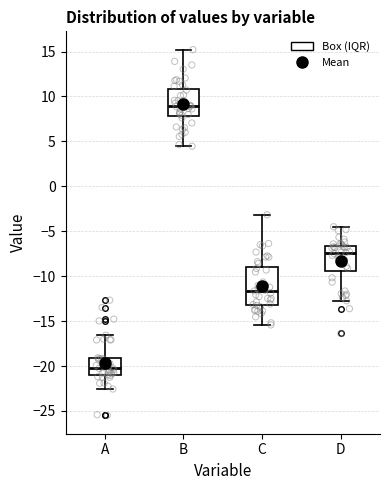

Reading left to right, transcribe this box plot: for each box, give where its median line is, the range the box spans, and where its two whiskers end, as read against the y-axis. The values are not printed on the chart, so give them approximately, as read against the axis.

A: median -20.0, box -21.0 to -19.0, whiskers -22.5 to -16.5
B: median 9.0, box 8.0 to 11.0, whiskers 4.5 to 15.0
C: median -11.5, box -13.0 to -9.0, whiskers -15.5 to -3.0
D: median -7.5, box -9.5 to -6.5, whiskers -12.5 to -4.5